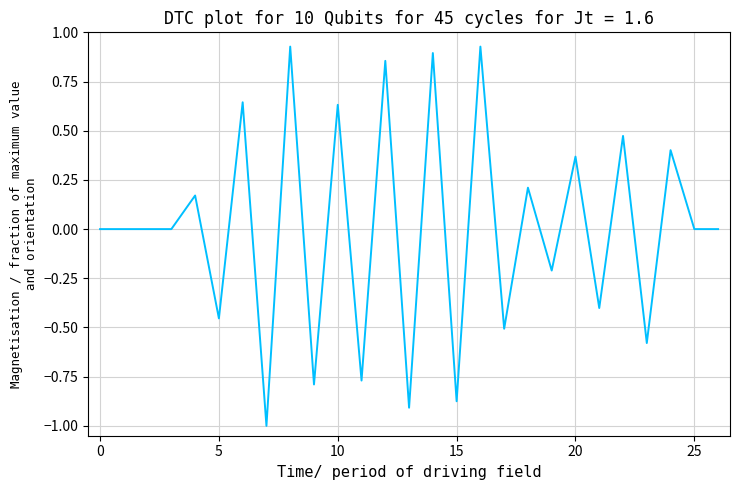

What is the smallest value displayed?

-1.0